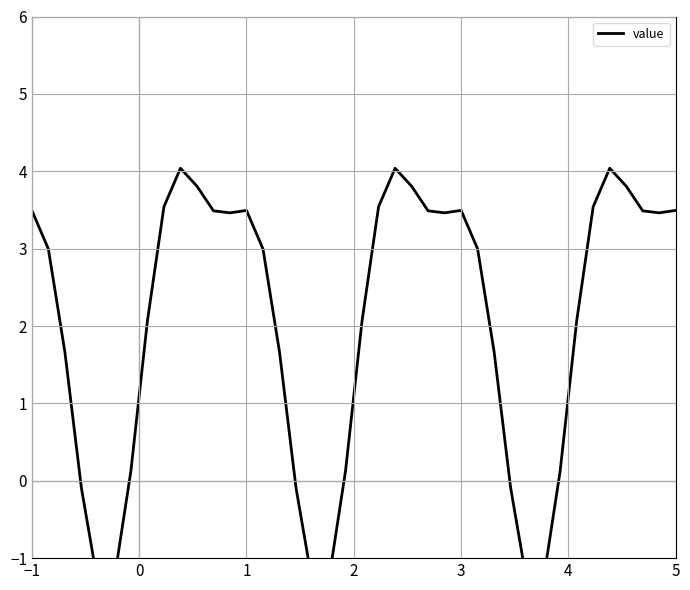

What is the maximum value shown in the chart?

4.0